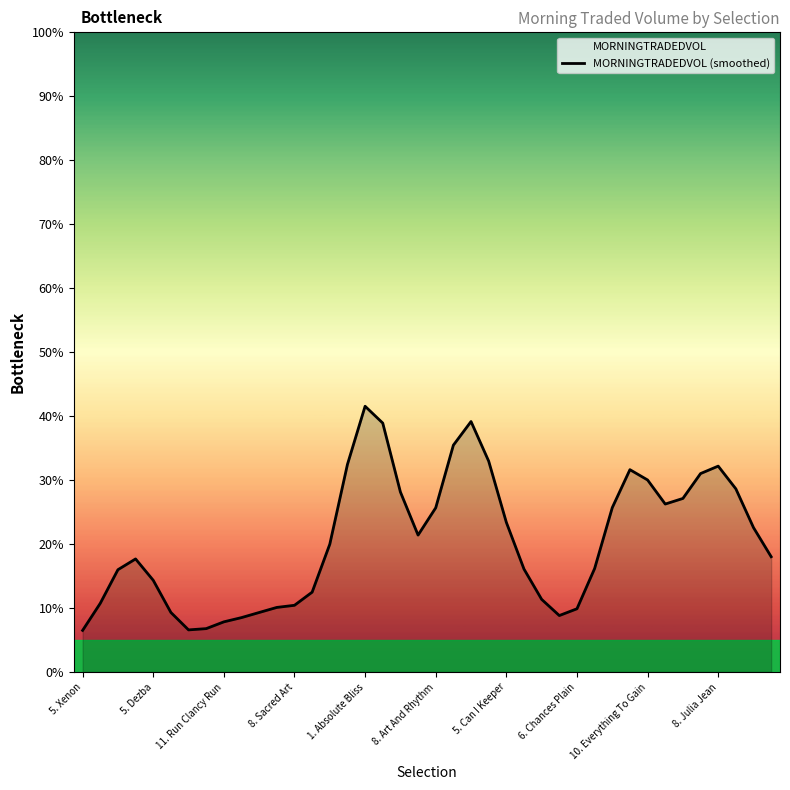

What position from the right is 34?

6